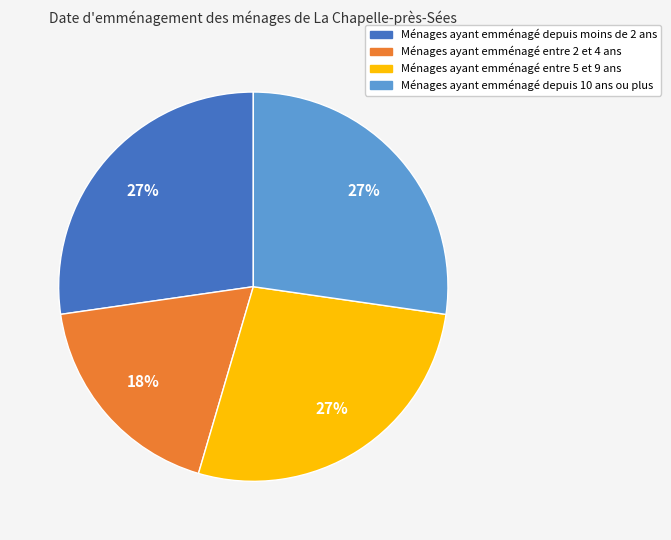

Does any single category account for the majority?

No